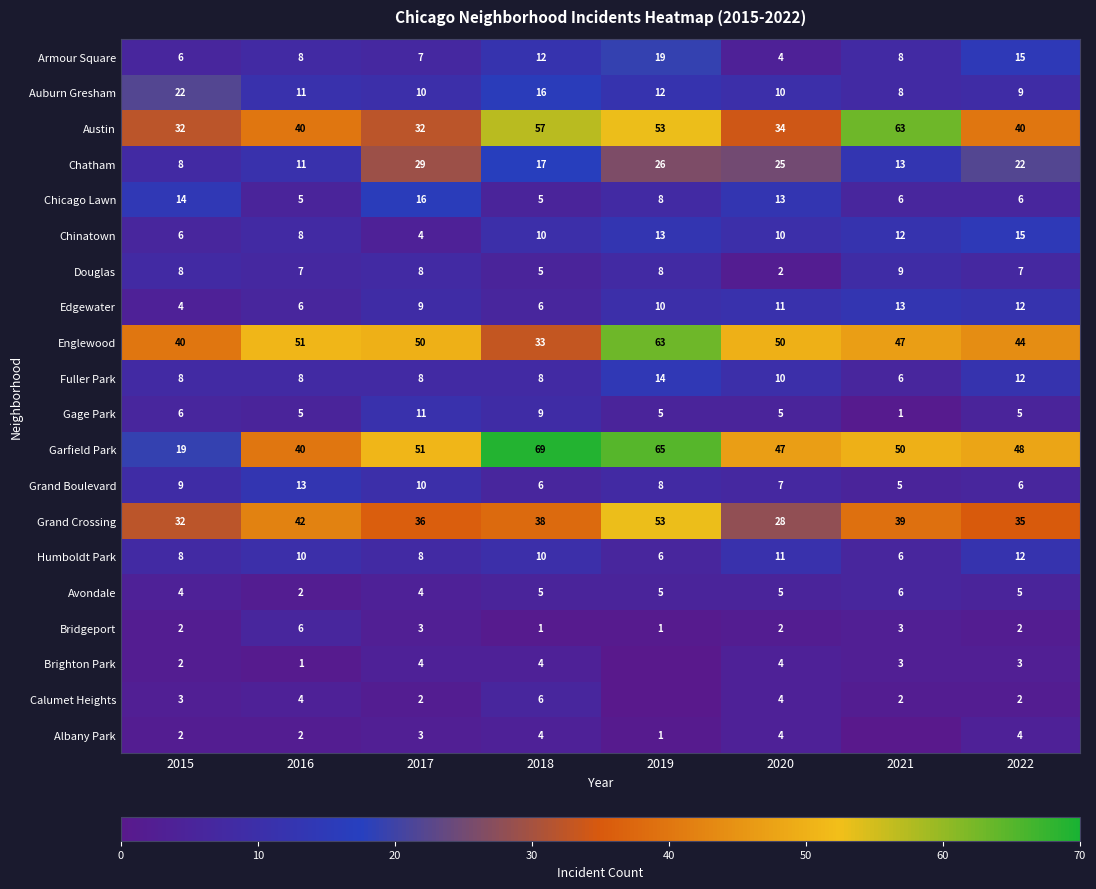

What is the difference between the highest and lowest values at 2016?

50